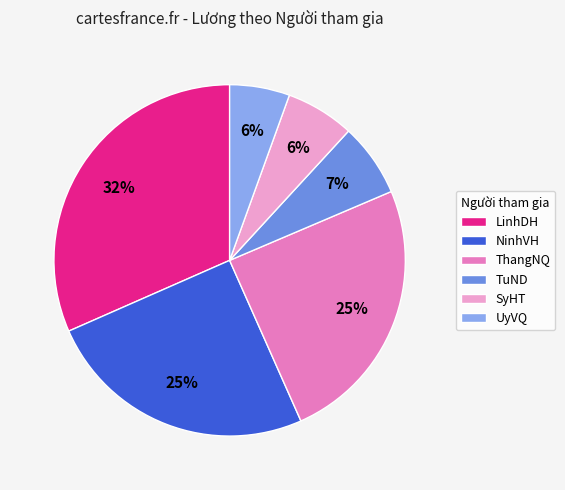

Do ThangNQ and TuND together represent more than half of the pie?

No